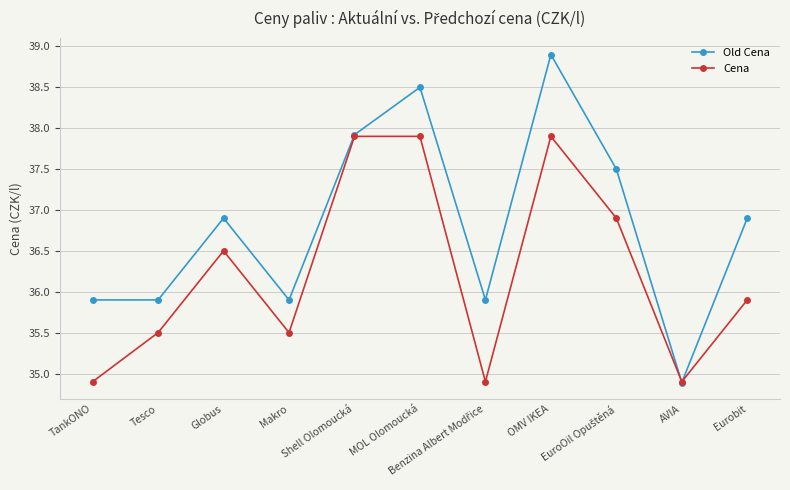

What is the sum of all Cena values?

398.7